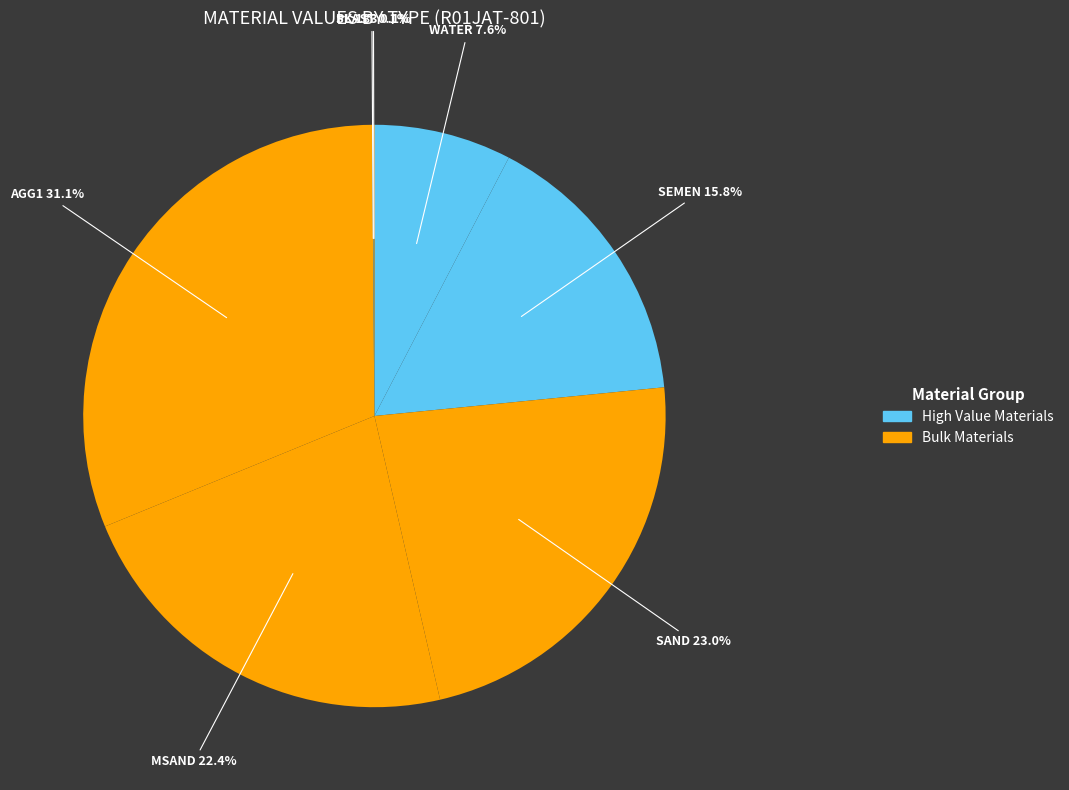

Which slice is the smallest?

PLAST